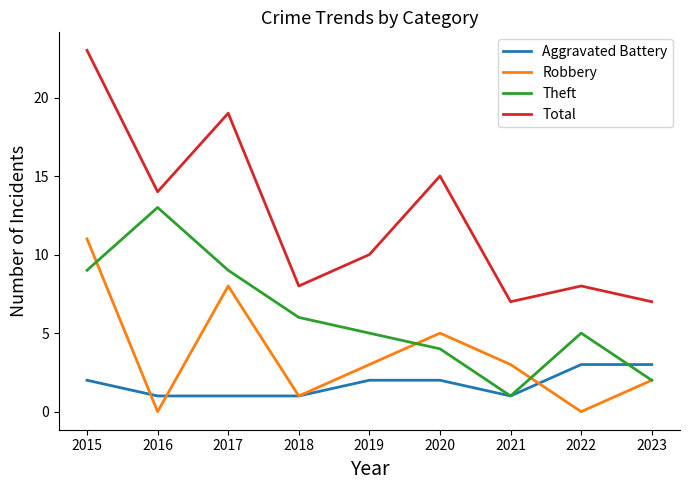

At which label does Robbery reach its peak?

2015